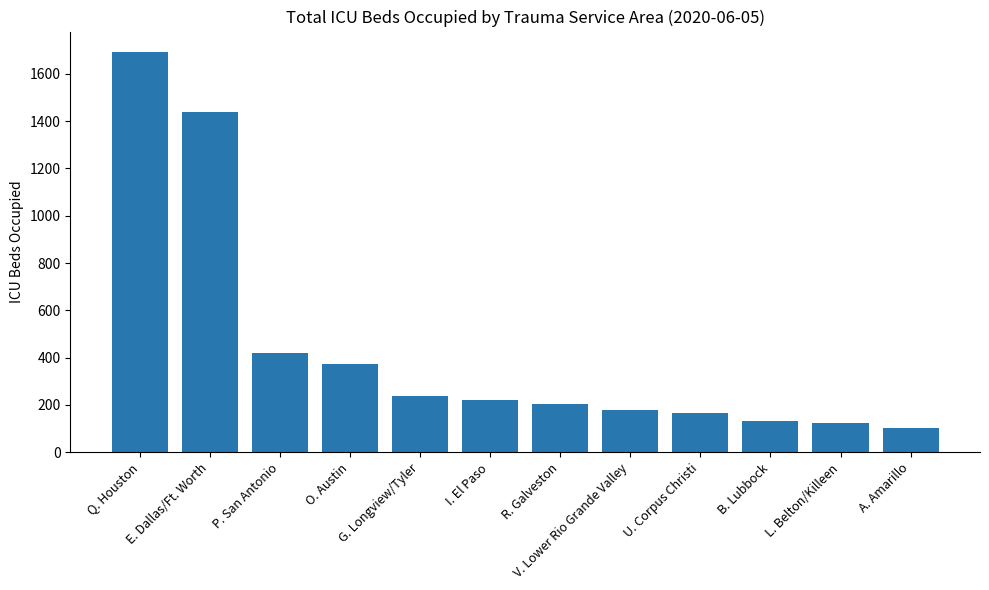

True or false: the data shows 218 at P. San Antonio.

False